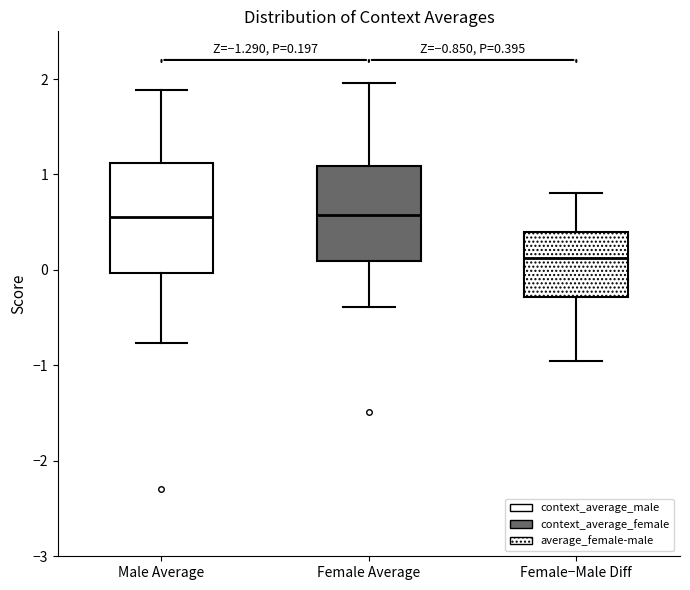

Which box is the tallest, from its lower edge to its upper edge?

Male Average